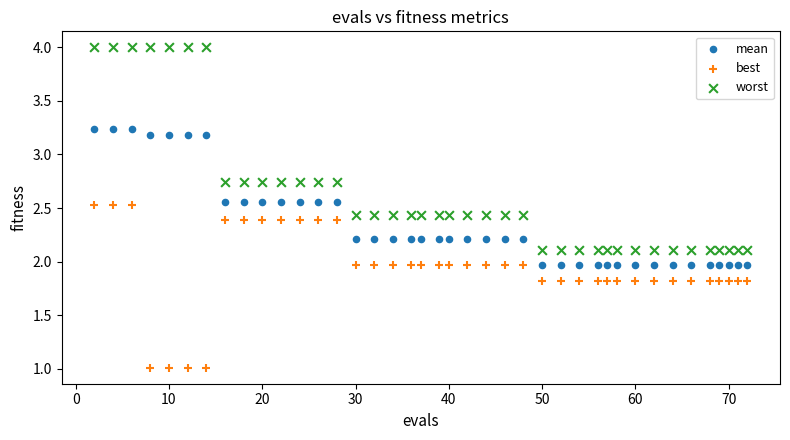

Which series reaches the minimum Y coordinate?

best